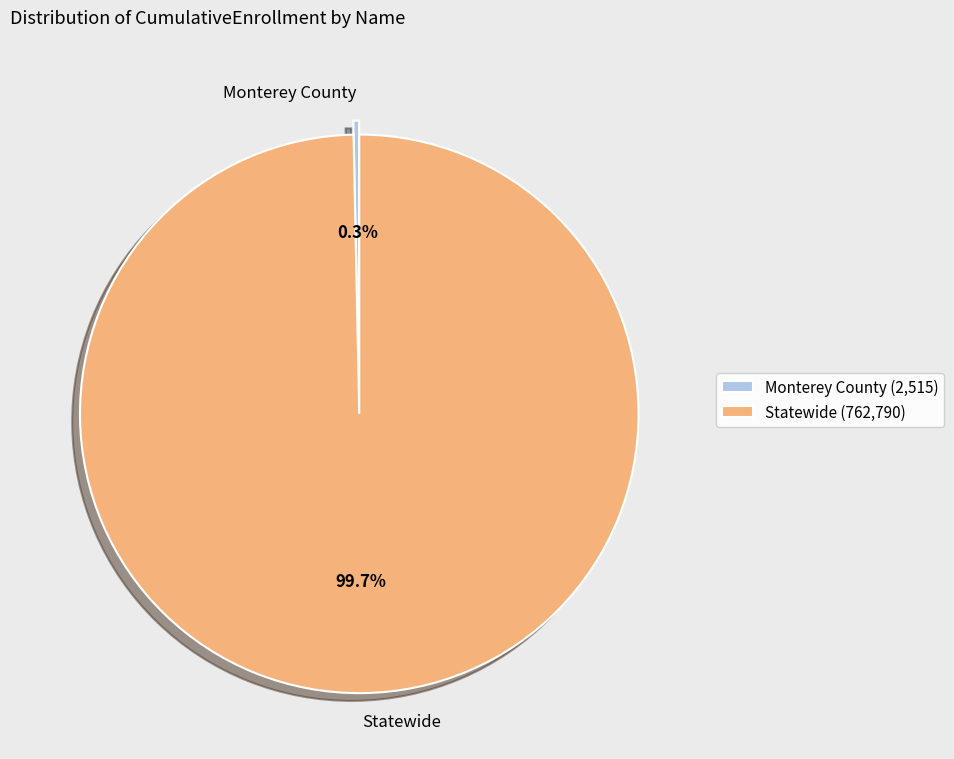

Is it true that Statewide is 85% of the pie?

False